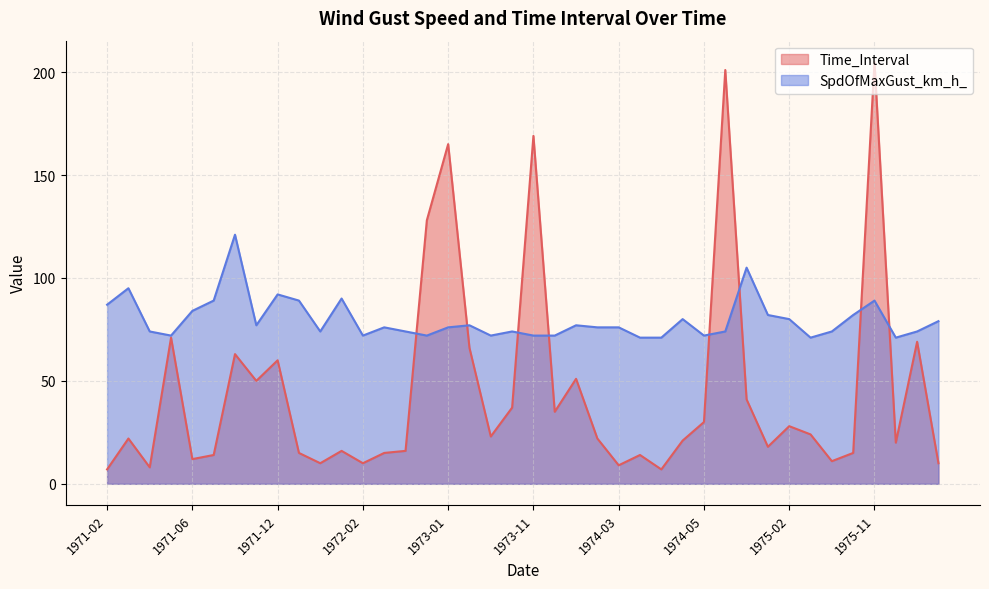

How many values in the SpdOfMaxGust_km_h_ series are below 76?

18